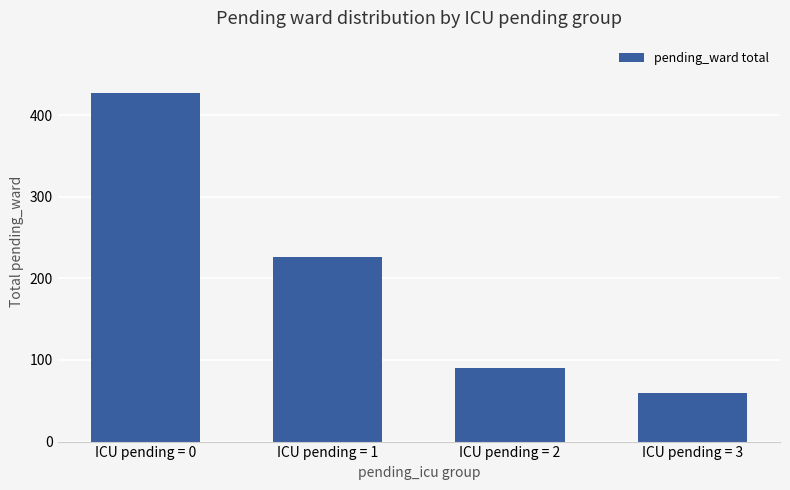

What is the ratio of the value at ICU pending = 1 to the value at ICU pending = 2?

2.5